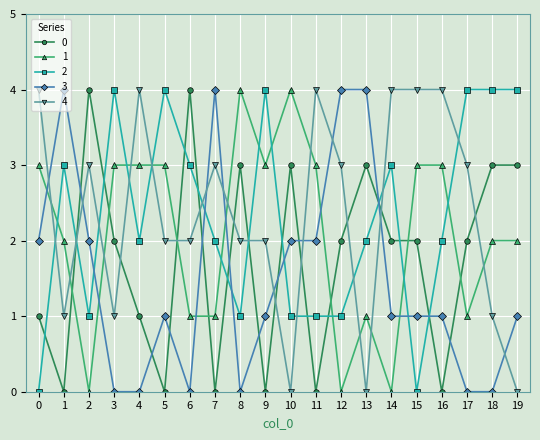

What is the maximum value shown in the chart?

4